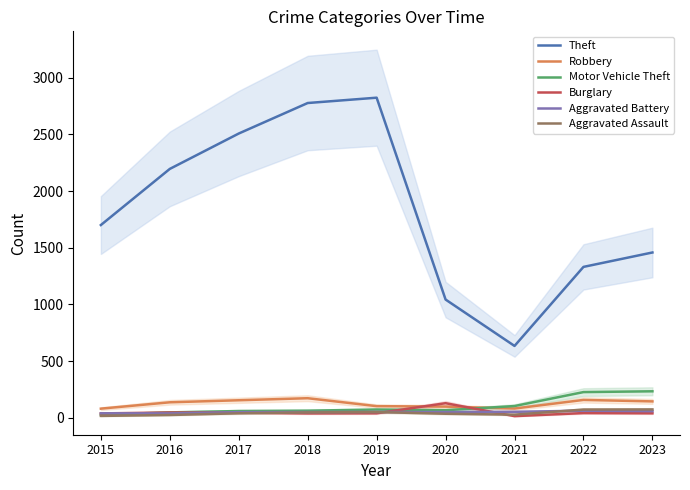

How many distinct data groups are displayed?

6